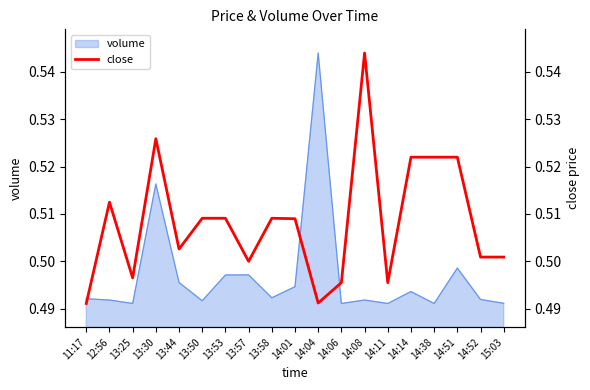

Which label corresponds to the largest value in the chart?

14:08